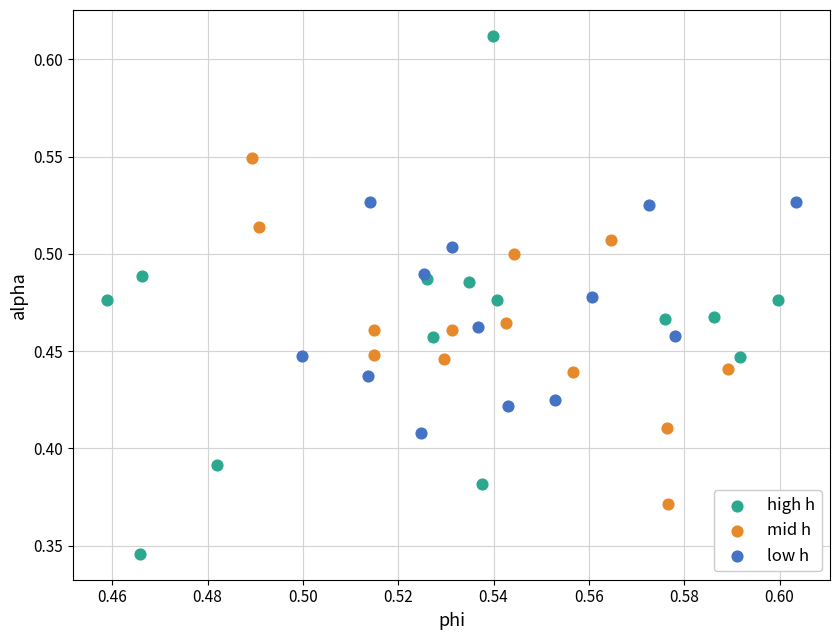

Which series has the widest spread of Y values?

high h